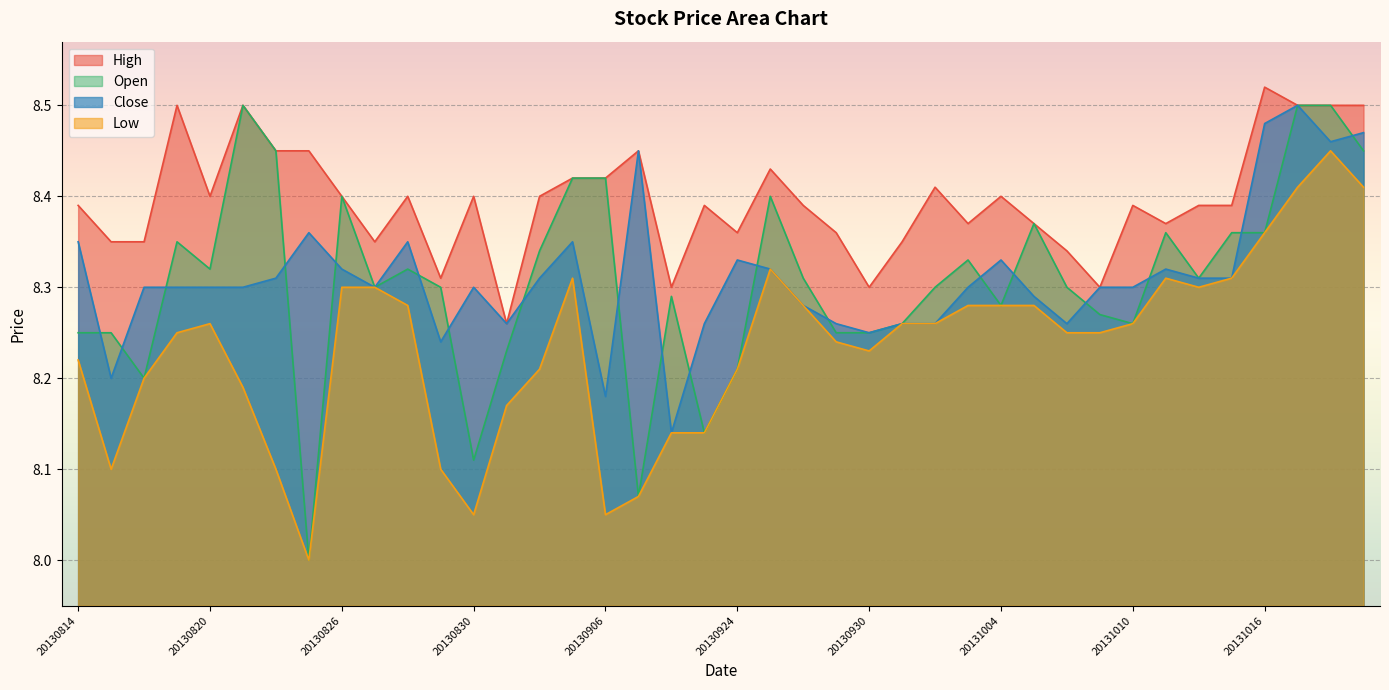

True or false: Open has more than 1 points higher than both neighbors.

True